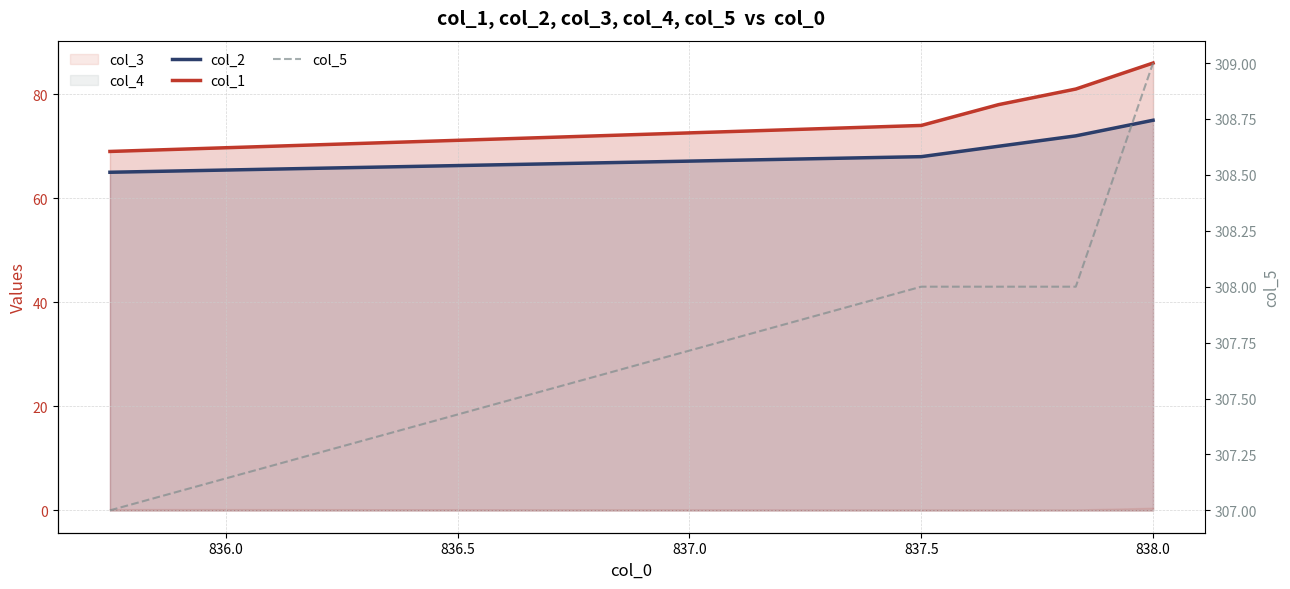

How many data points in col_5 are less than 308?

1